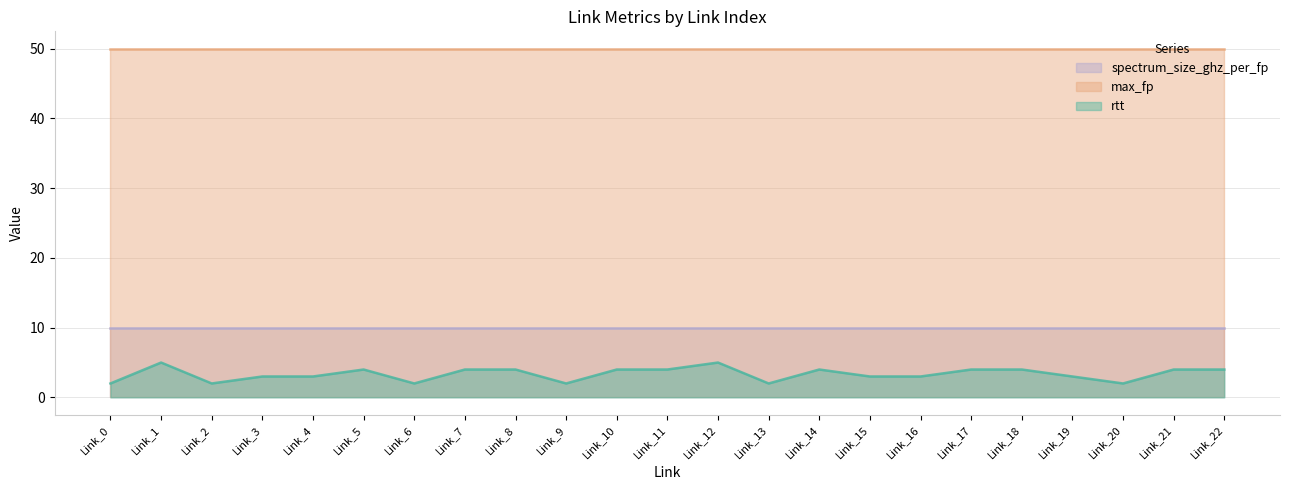

Which series has the largest total across all categories?

max_fp